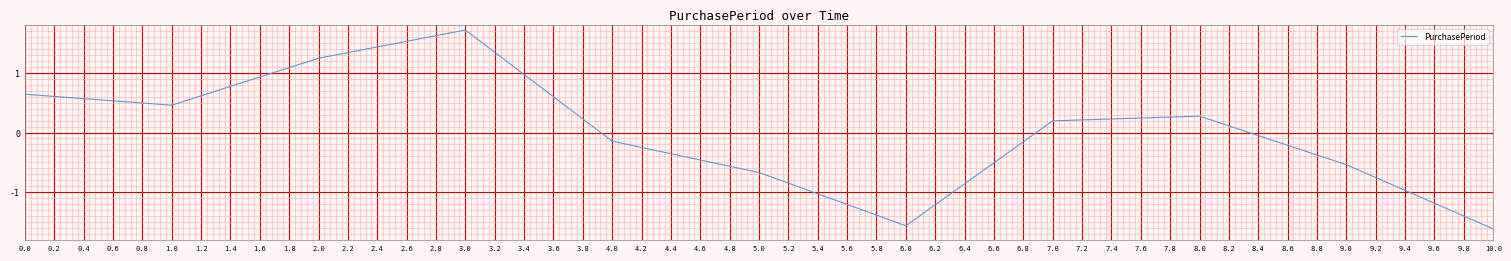

The value at 2.0 is 0.5. True or false?

False